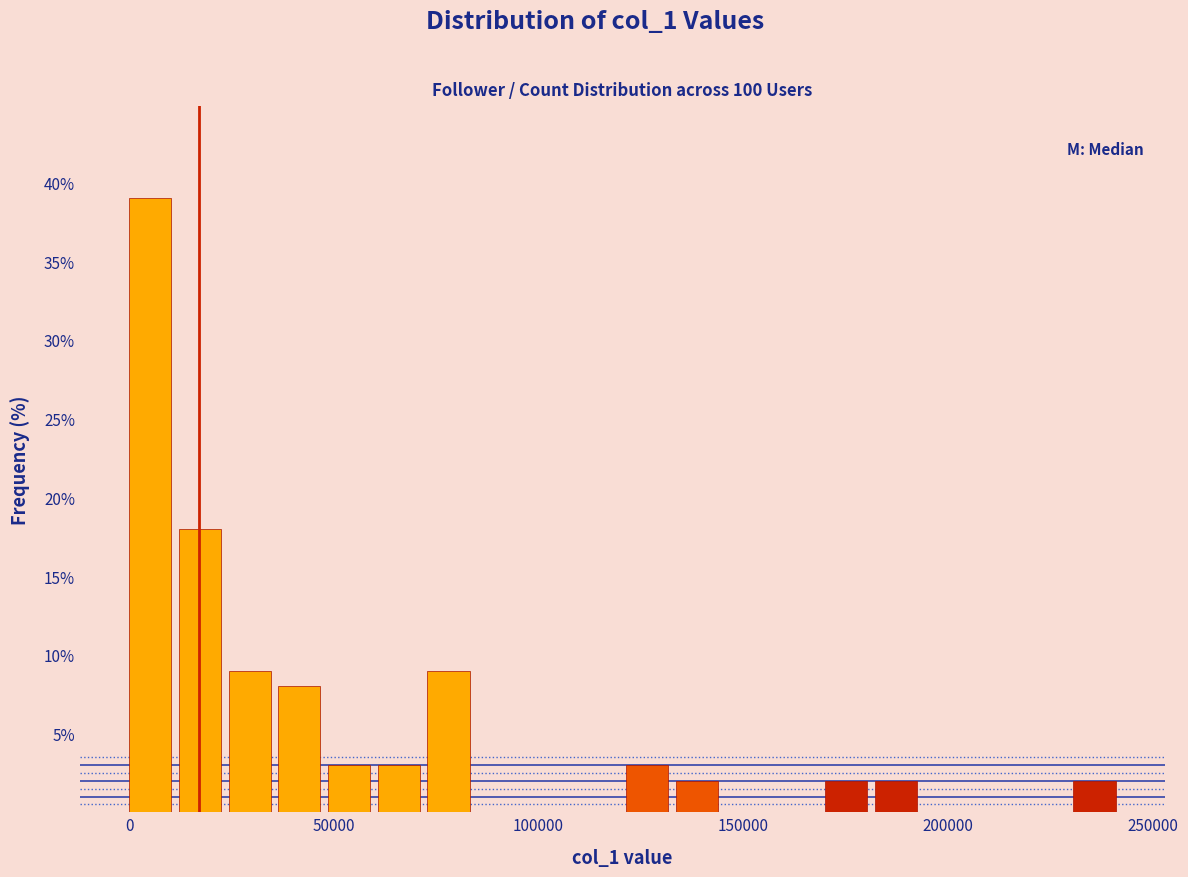

Around what value on the x-axis is the tallest bar? Give the approximate position of its centre, as read against the axis.

5000